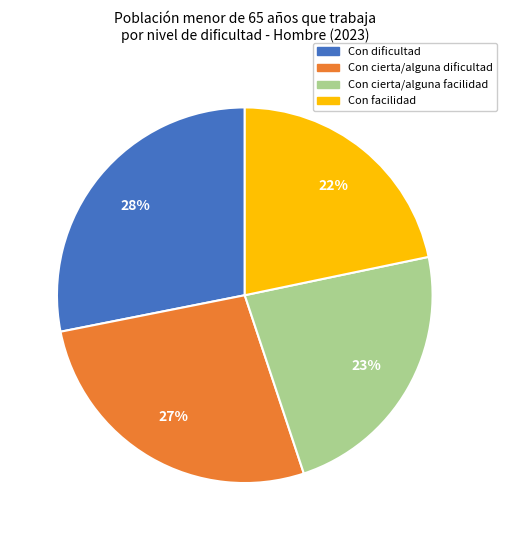

Do Con cierta/alguna dificultad and Con facilidad together represent more than half of the pie?

No